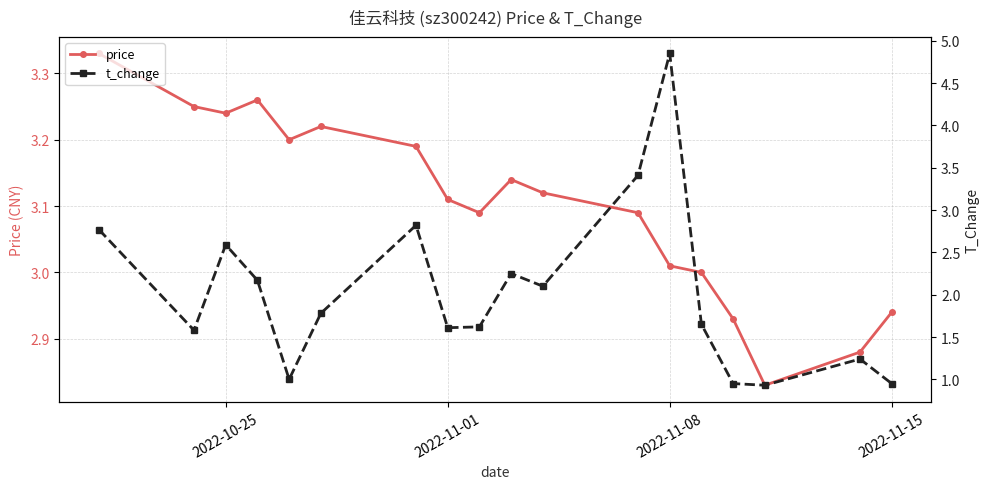

True or false: price has a value of 1.9 at 2022-11-01.

False